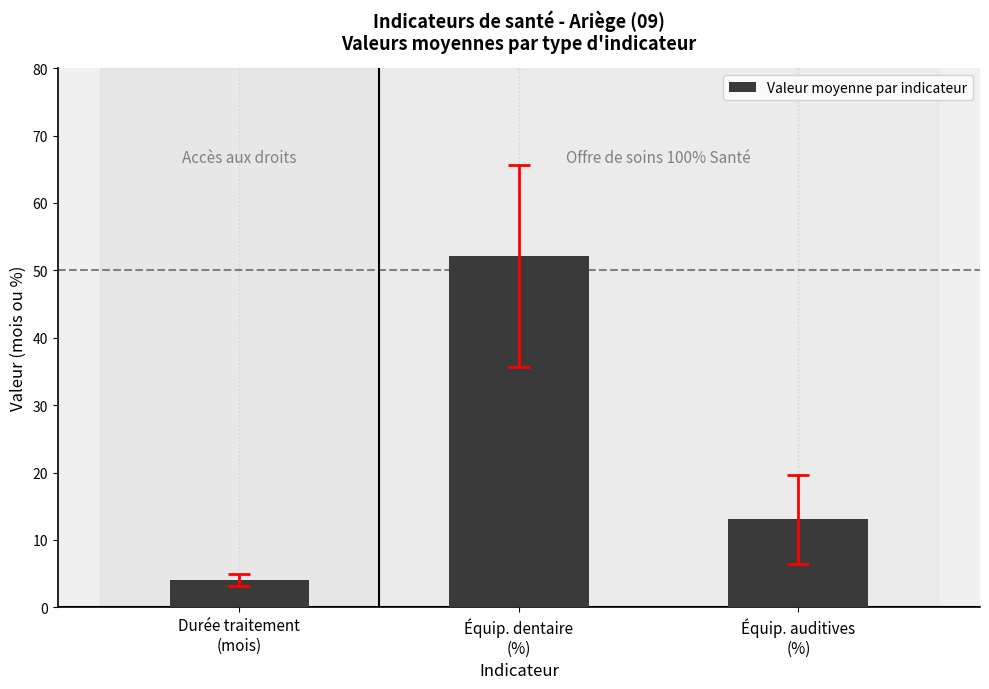

What is the change in value from Durée traitement
(mois) to Équip. auditives
(%)?

+9.1